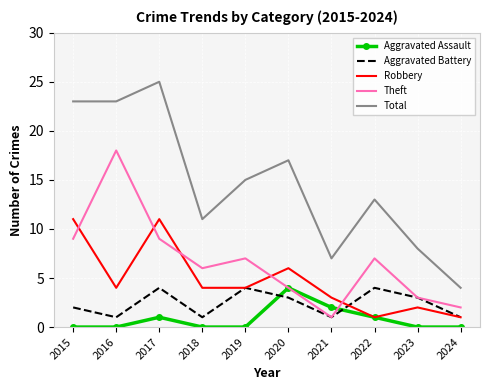

True or false: Aggravated Assault has a value of 1 at 2022.

True